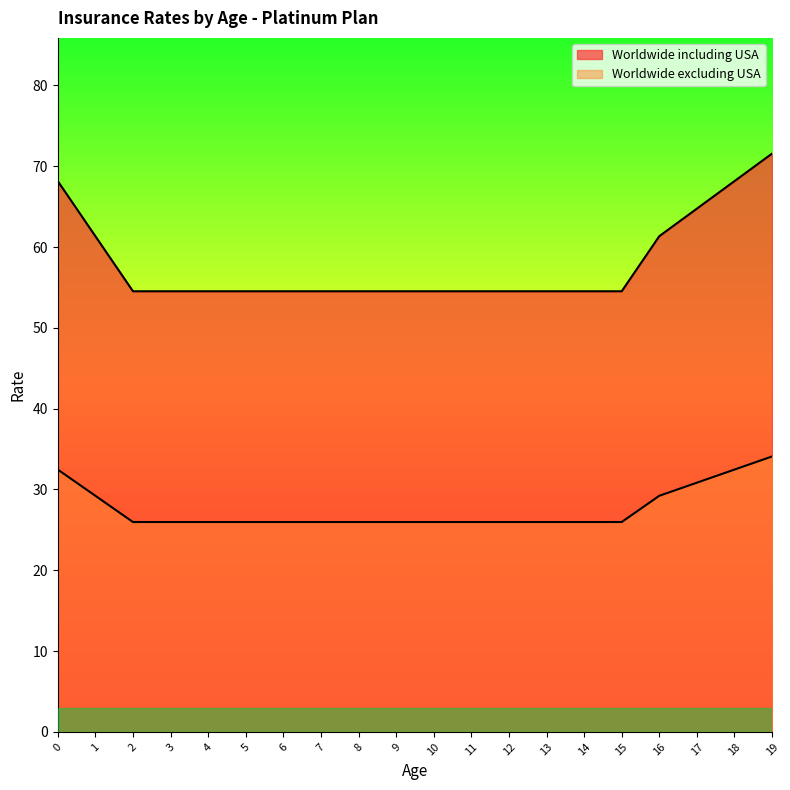

What is the sum of all Worldwide excluding USA values?

551.9